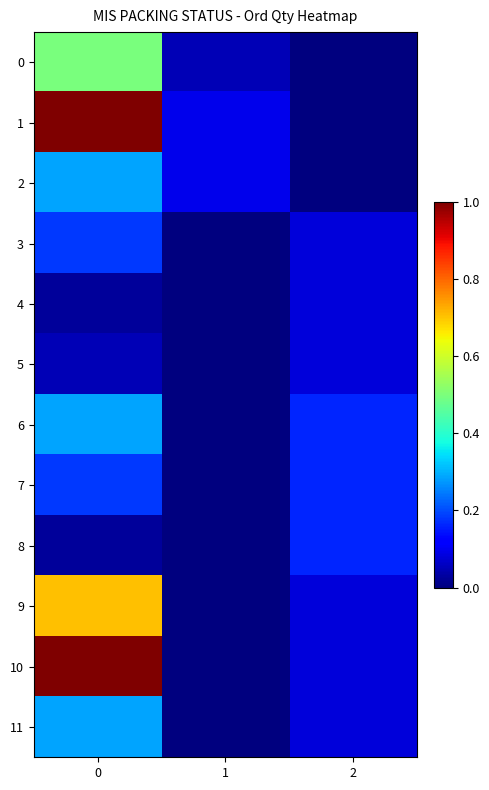

Which series has the widest spread of values?

1